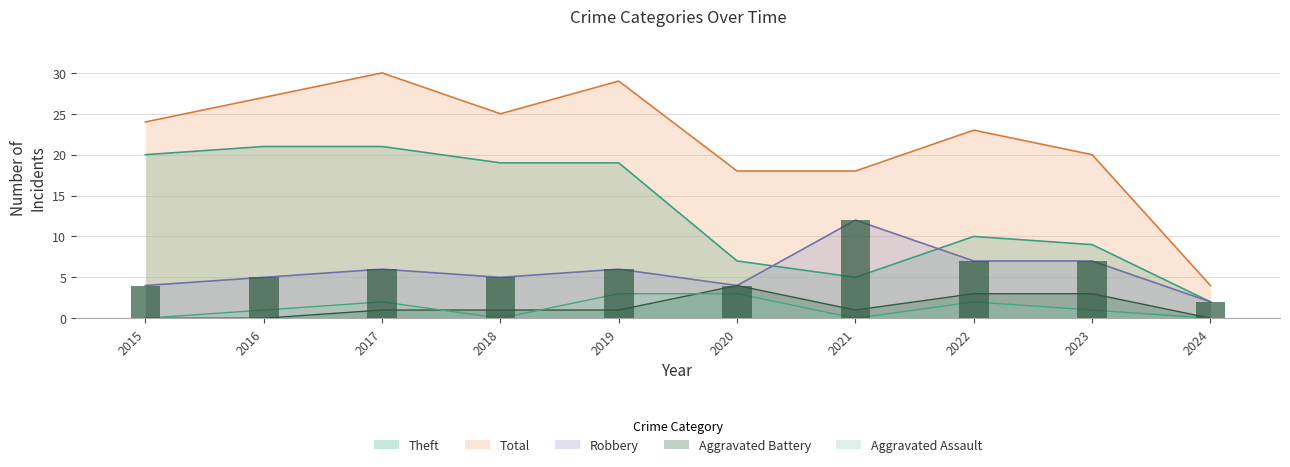

What is the difference between the Theft values at 2018 and 2017?

2